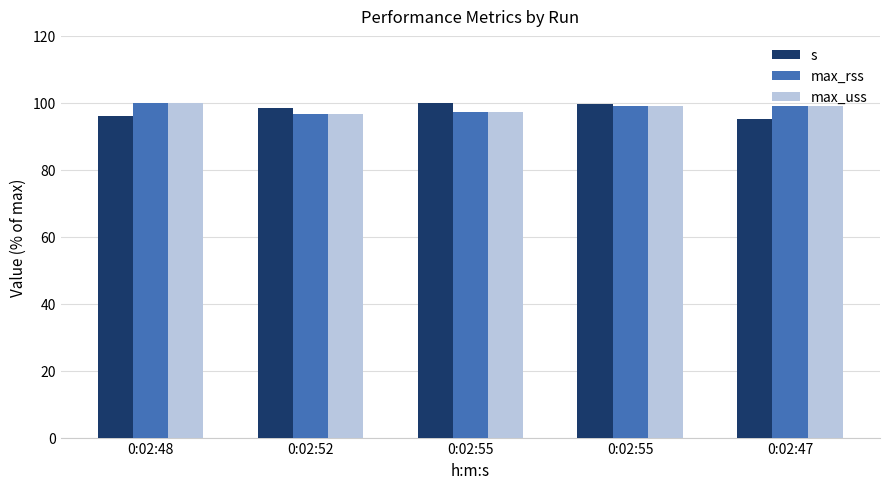

At which category is the sum across all series the highest?

0:02:55